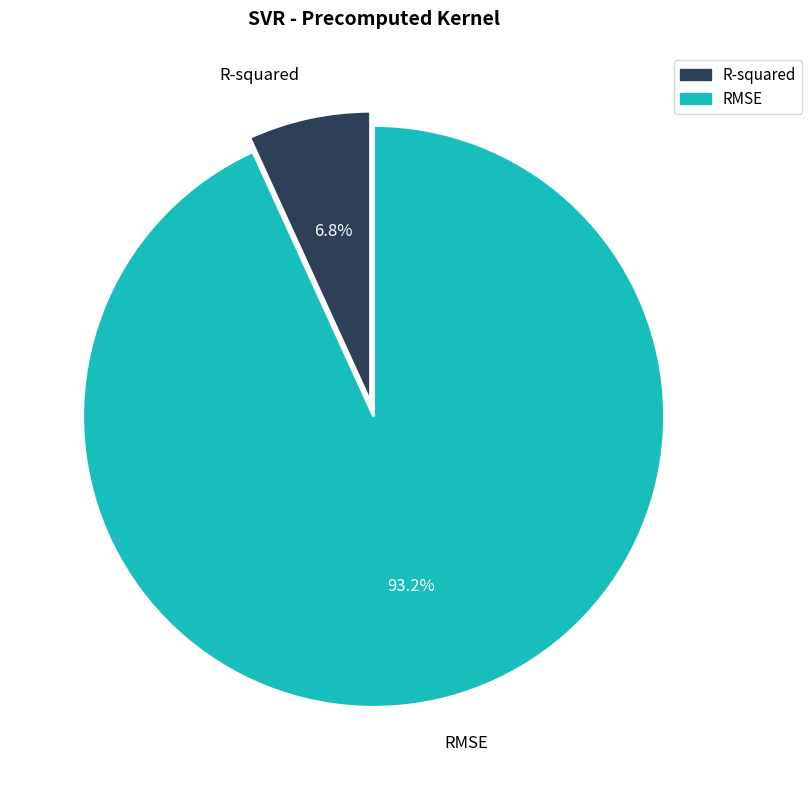

Count the number of slices in the pie.

2